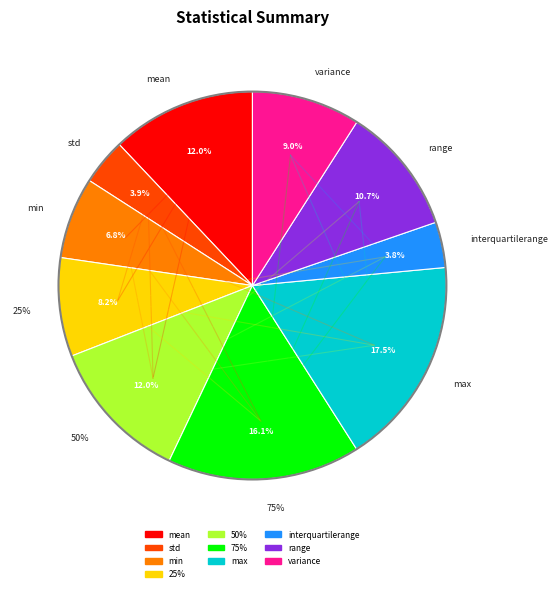

True or false: variance accounts for 1% of the total.

False